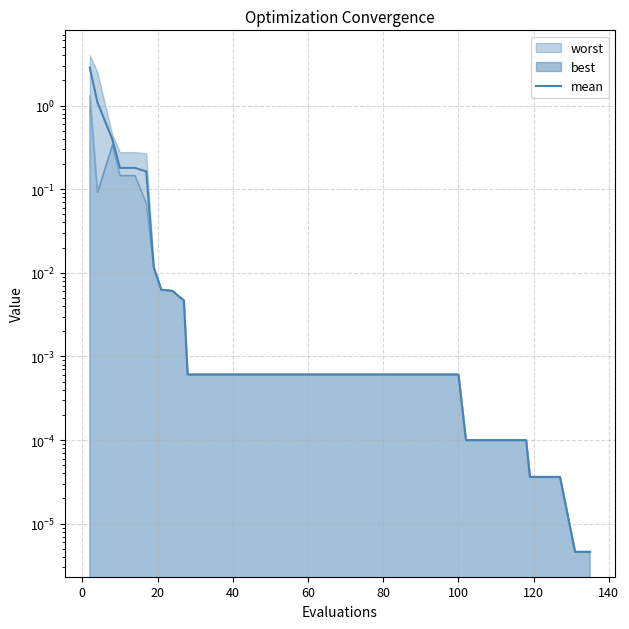

The value at 15 is 0.0. True or false?

False